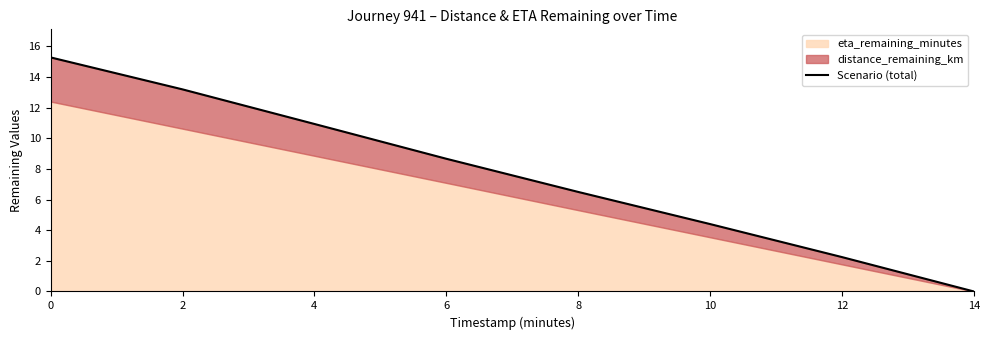

What is the change in value from 6 to 12?

-6.4